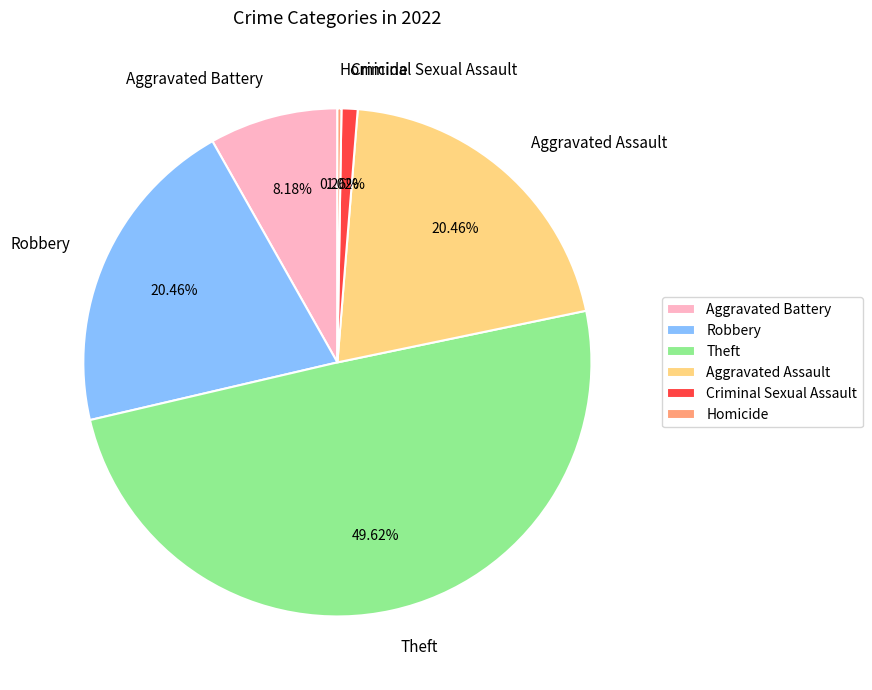

Which category has the biggest portion of the pie?

Theft